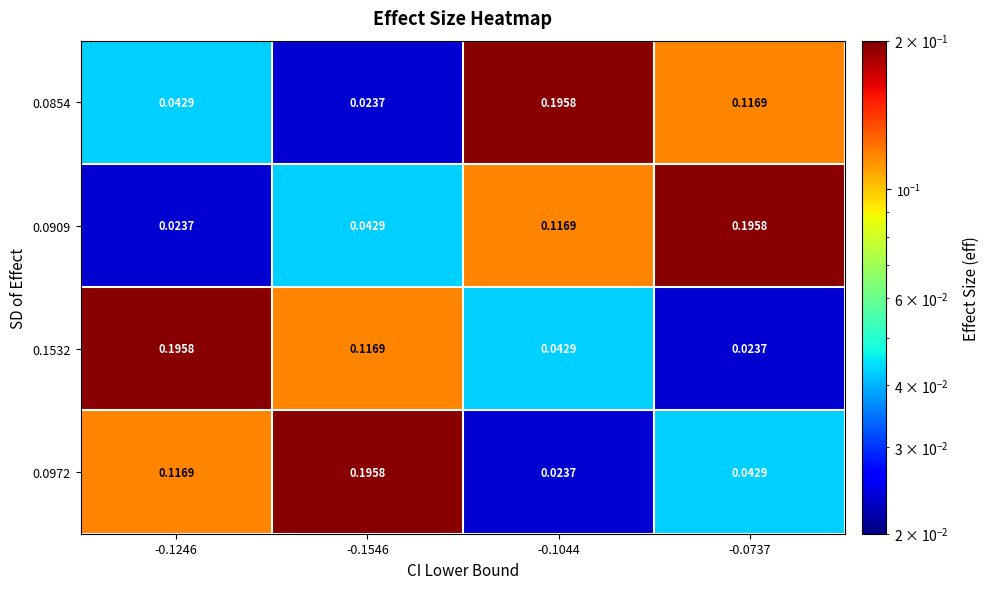

Is the value of 0.0854 at -0.1044 greater than the value of 0.1532 at -0.1546?

Yes